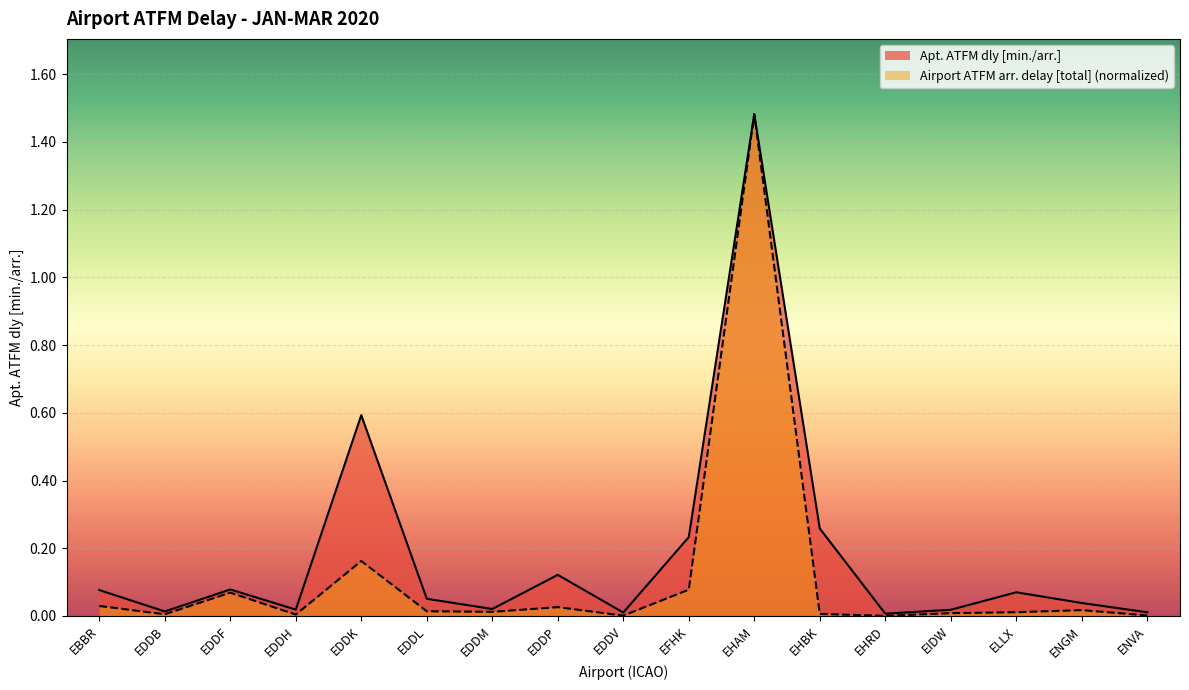

What is the difference between the maximum and minimum values in the Apt. ATFM dly [min./arr.] series?

1.5